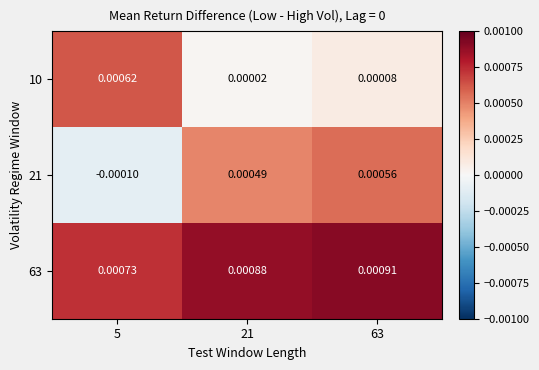

Is the value of 10 at 63 greater than the value of 21 at 21?

No